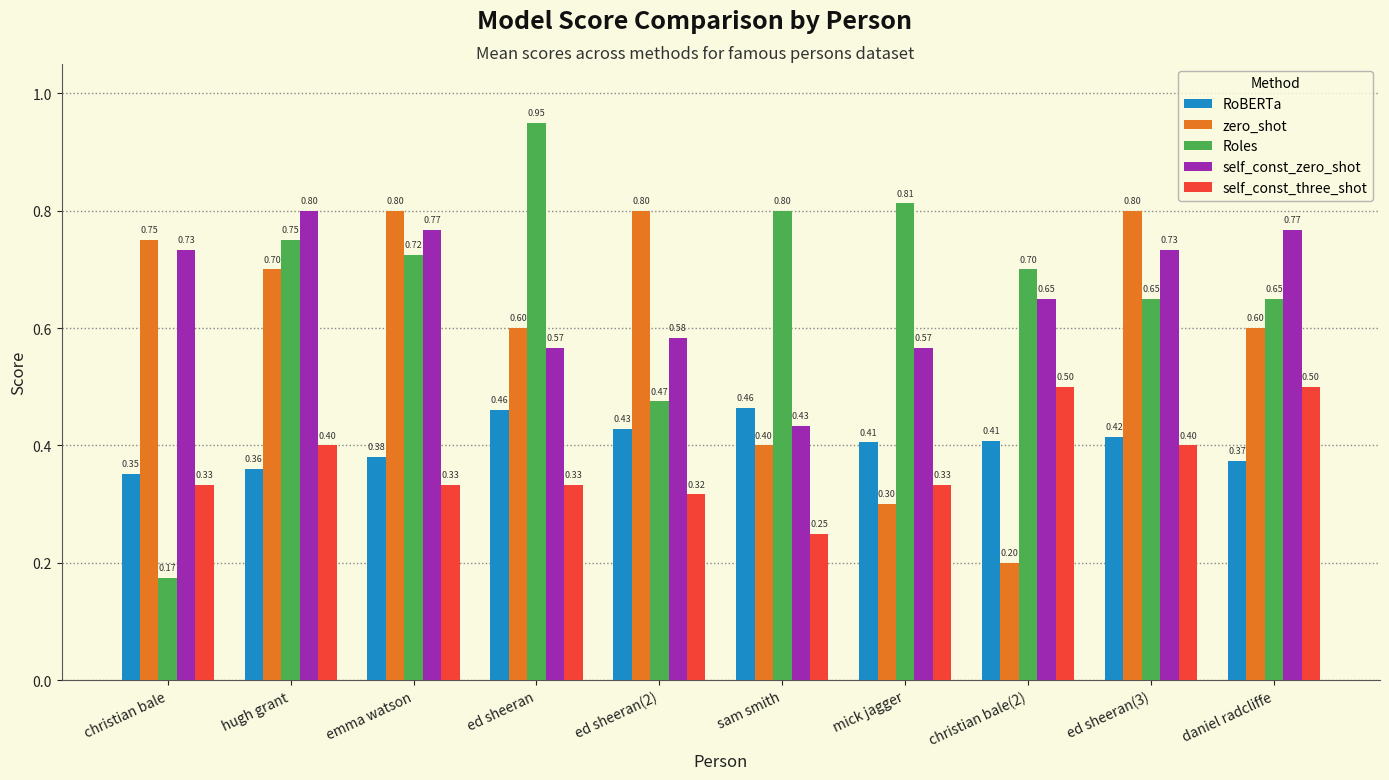

The self_const_zero_shot series shows 0.8 at daniel radcliffe. True or false?

True